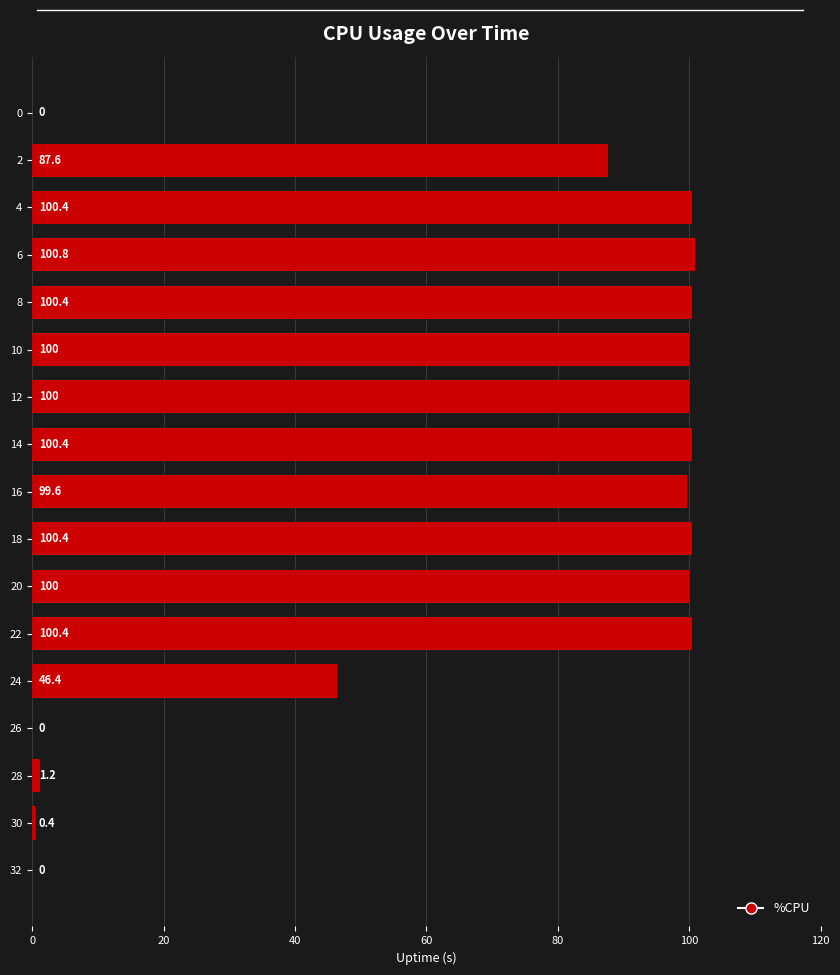

Count the number of categories in the chart.

17